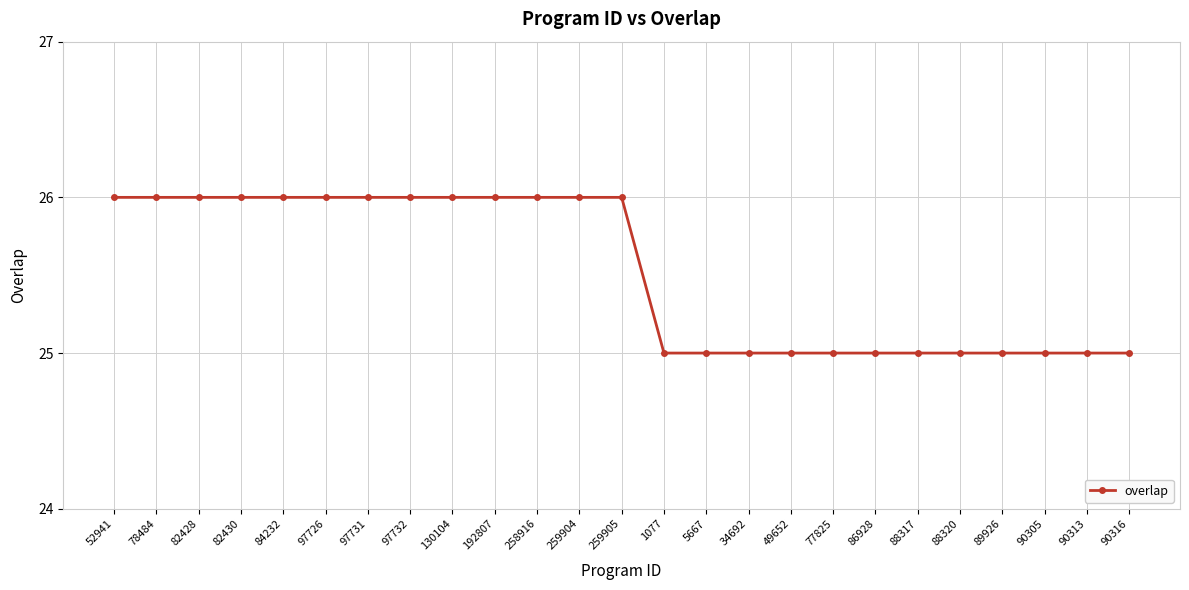

True or false: the data shows 25 at 88317.

True